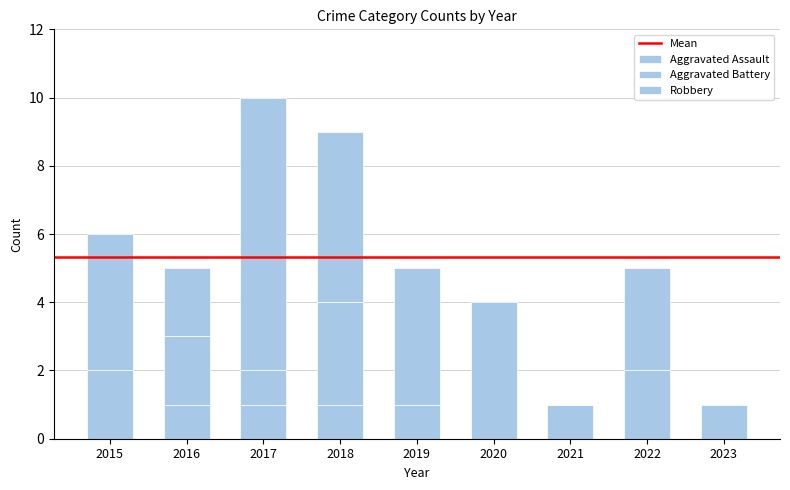

Count the number of data series in this chart.

3